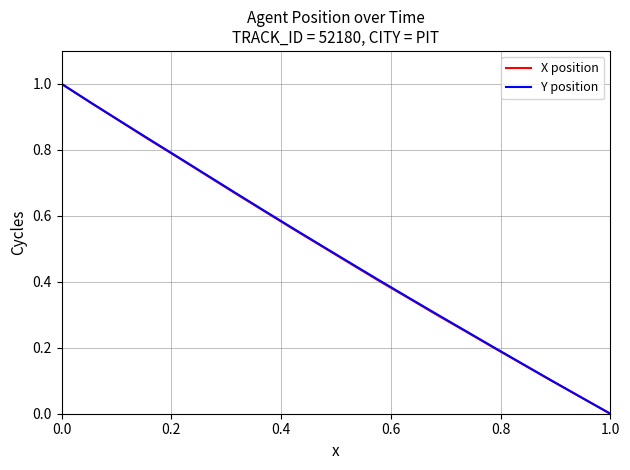

What is the maximum value shown in the chart?

1.0